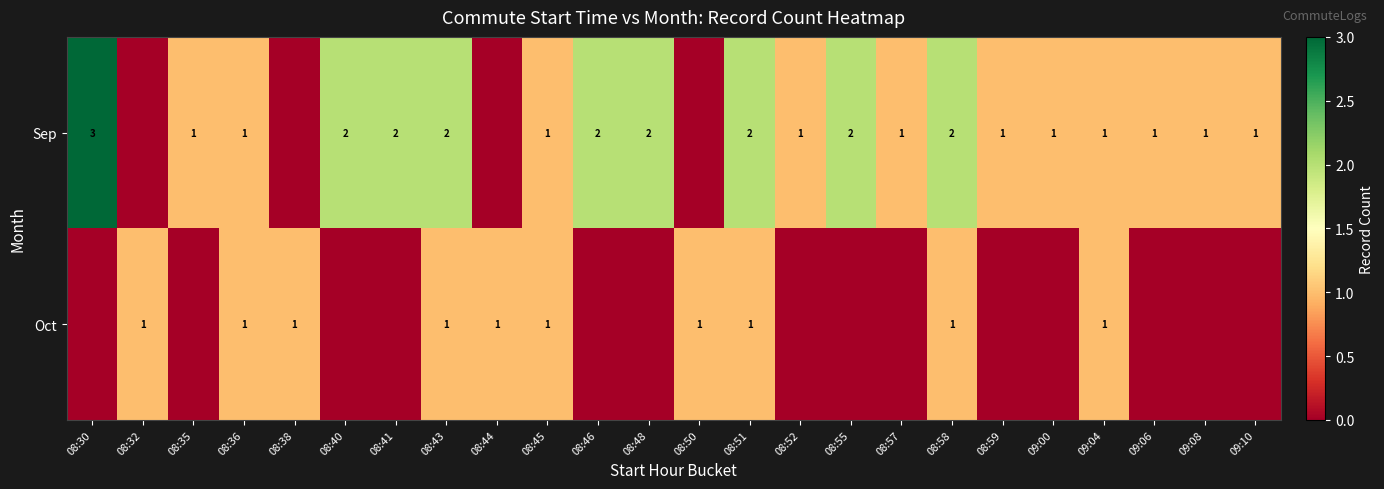

True or false: Sep has a value of 1 at 09:00.

True